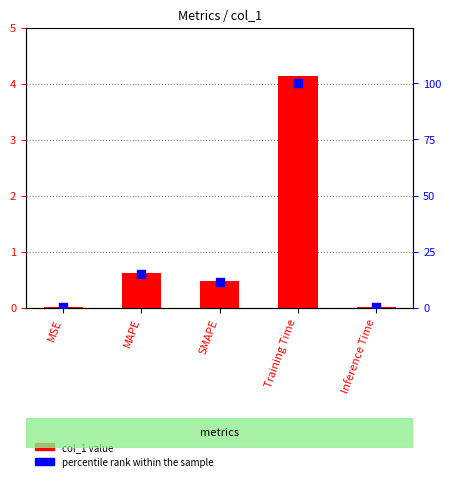

What are all the series names shown in the legend?

col_1 value, percentile rank